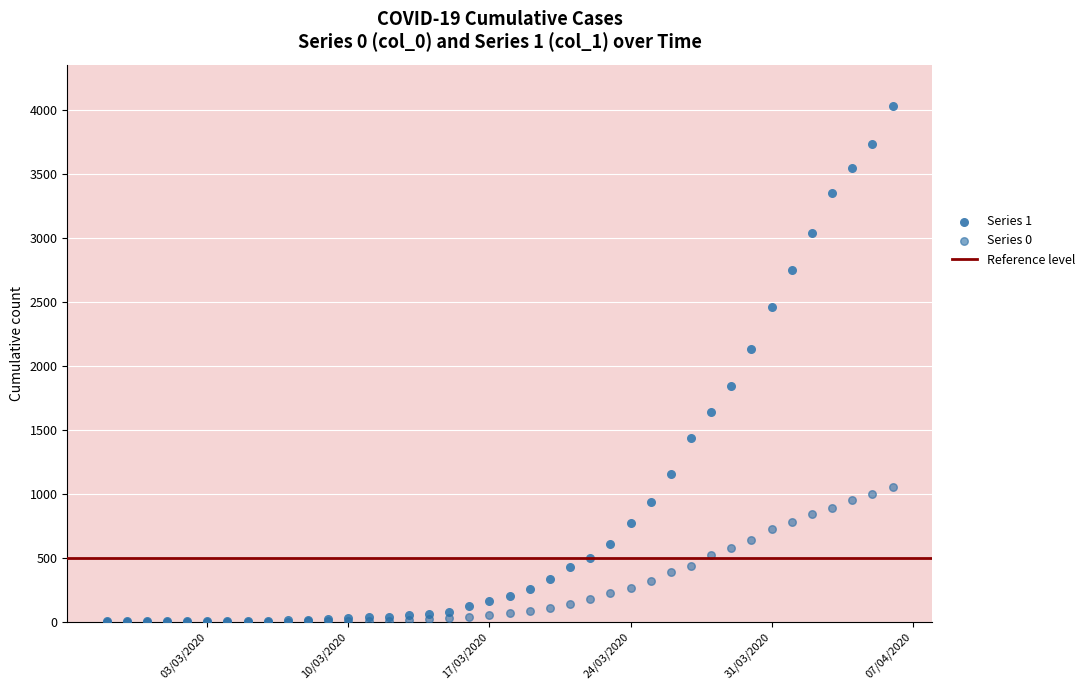

Across all series, what Y value is closest to 2014?

2131